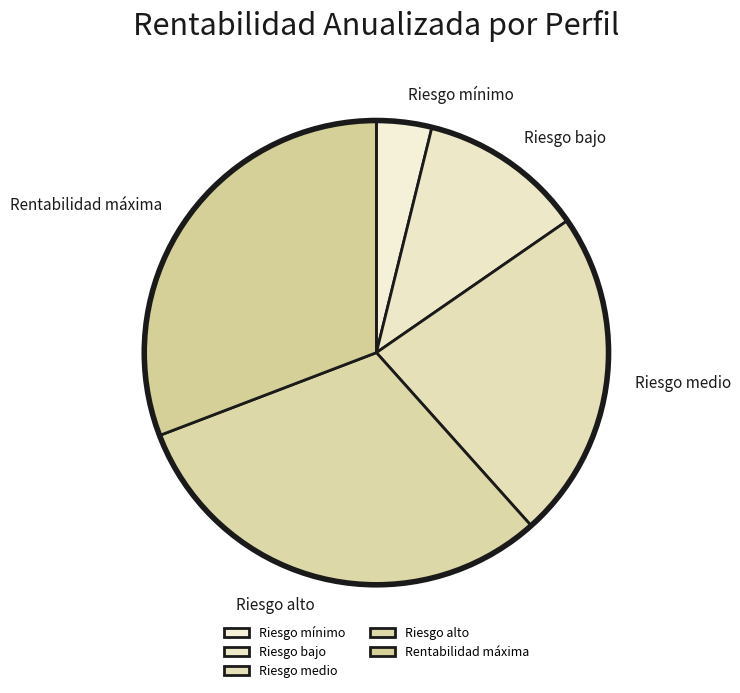

Is Riesgo medio the majority of the pie?

No